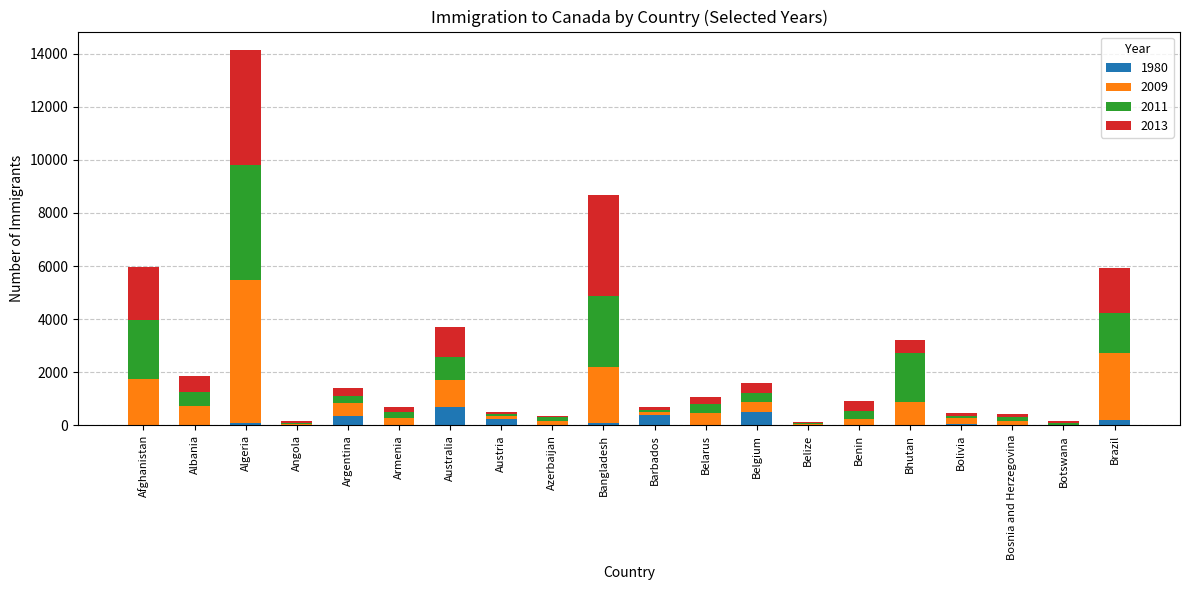

What is the sum of the 1980 values at Bolivia and Austria?

278